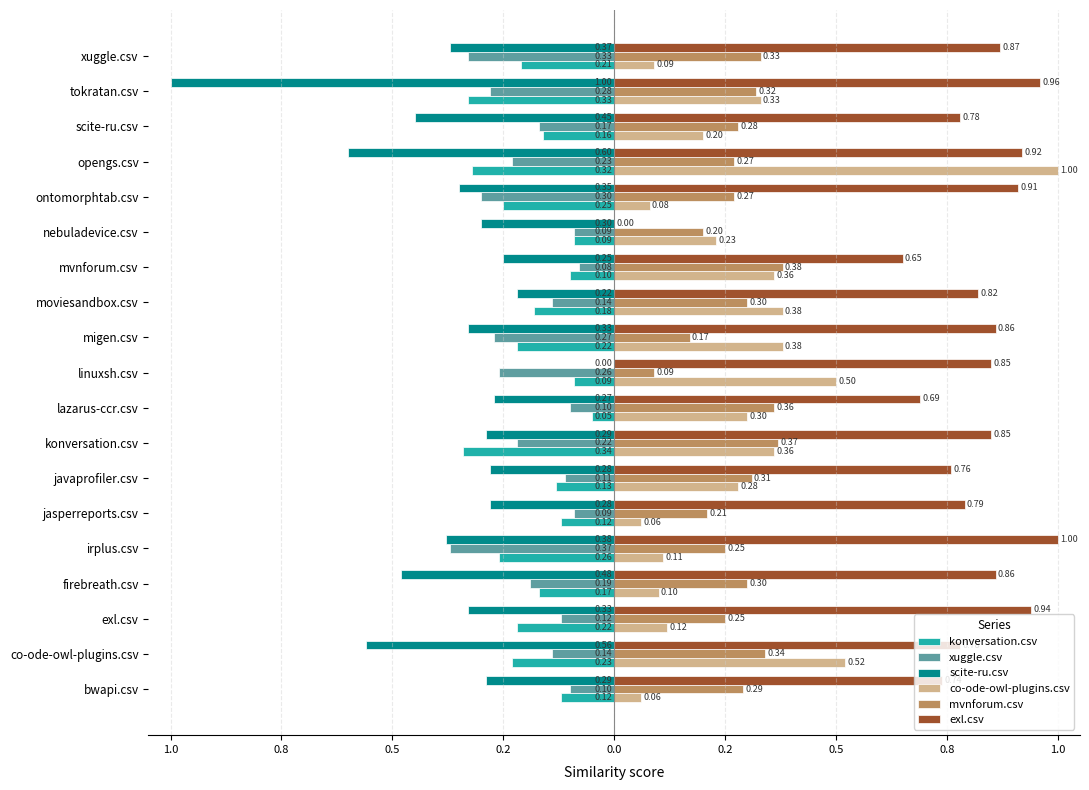

What is the highest value of the co-ode-owl-plugins.csv series?

1.0